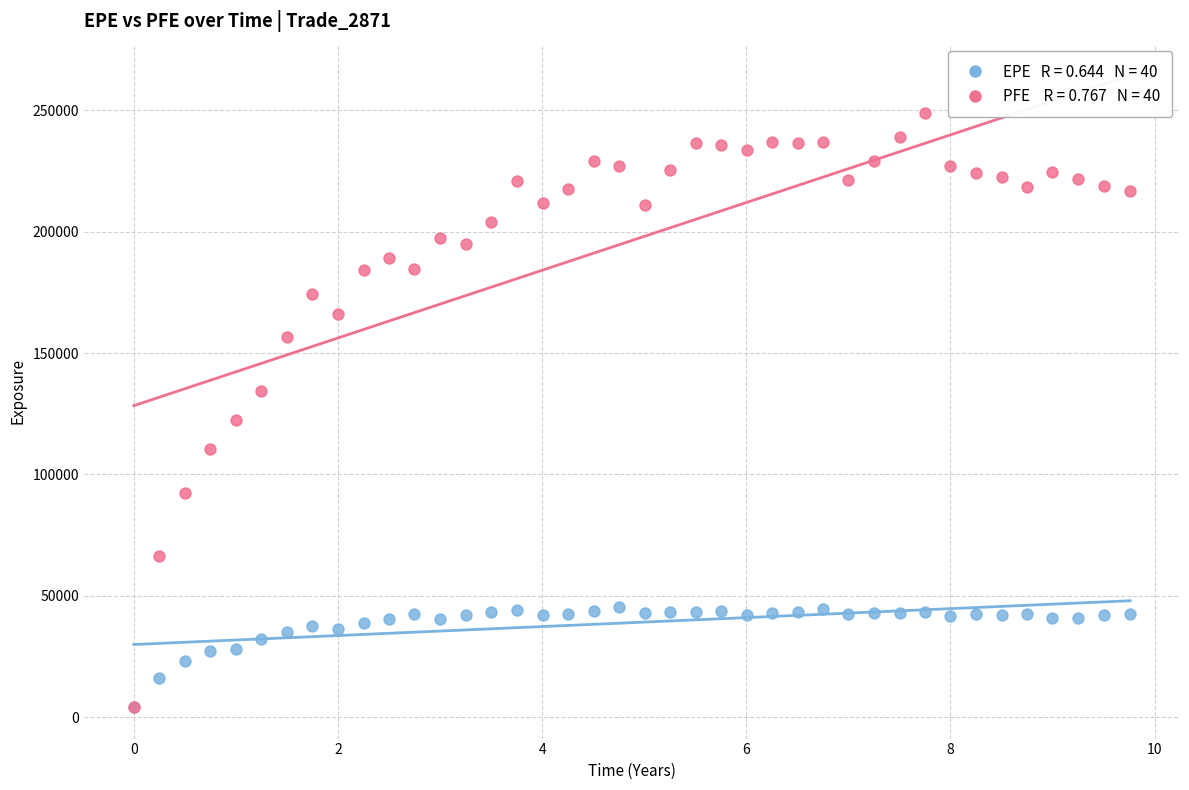

Across all series, what Y value is closest to 126556?

122232.0